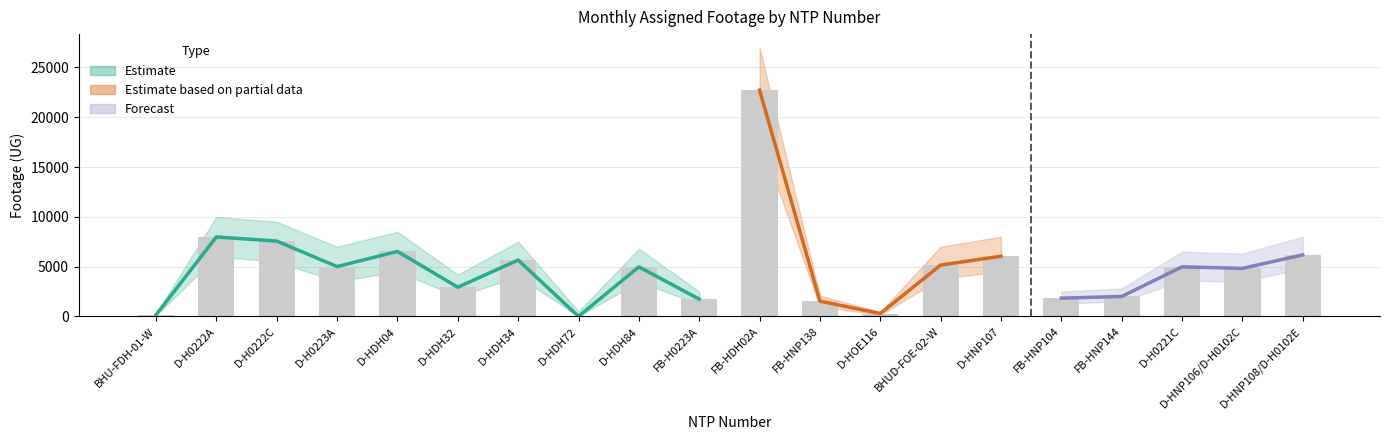

What is the value of the 20th bar from the left?

6182